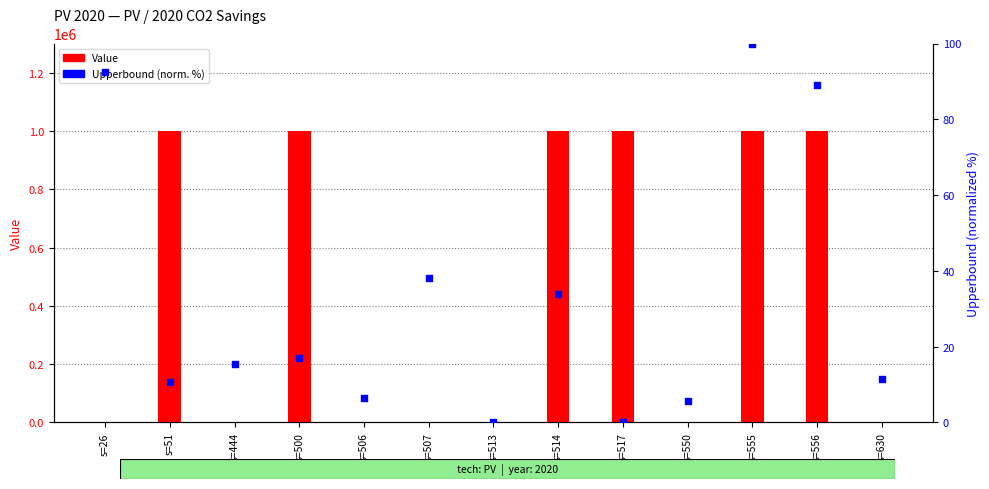

Which series reaches the maximum Y coordinate?

Value